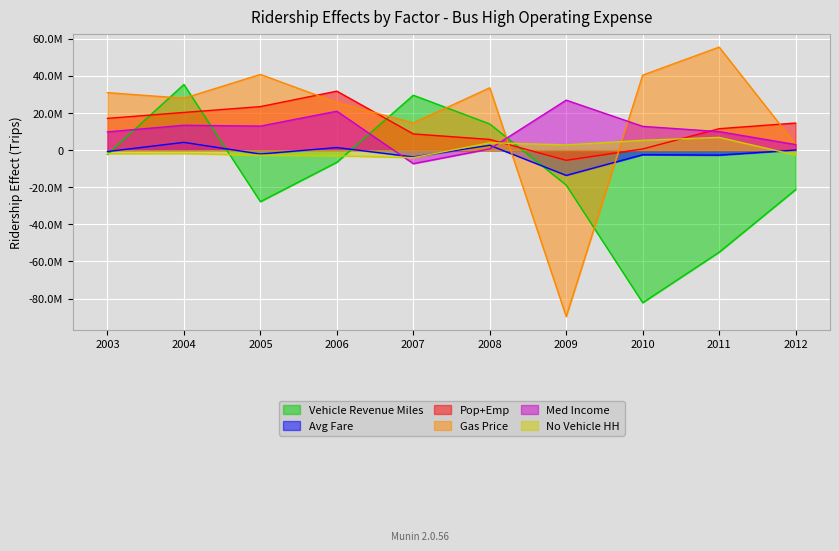

What is the spread (max minus min) of values at 2008?

32943344.3